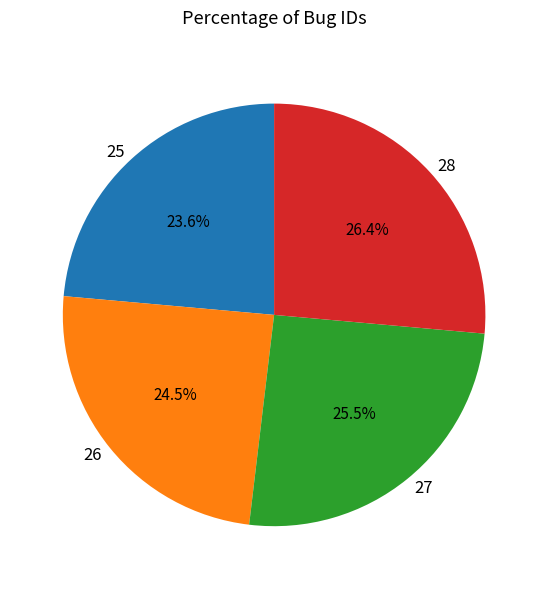

How many slices are in this pie chart?

4